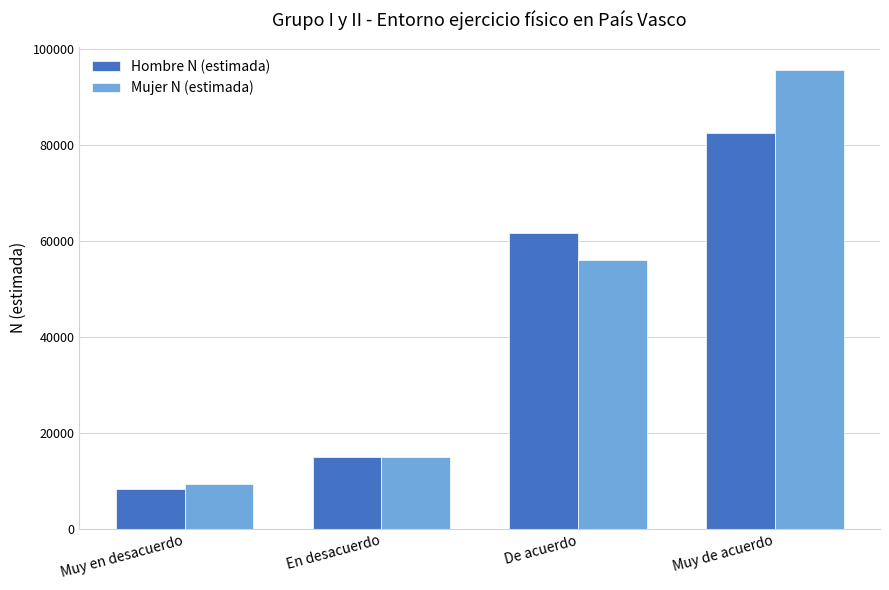

Rank the categories by Mujer N (estimada) value from lowest to highest.

Muy en desacuerdo, En desacuerdo, De acuerdo, Muy de acuerdo